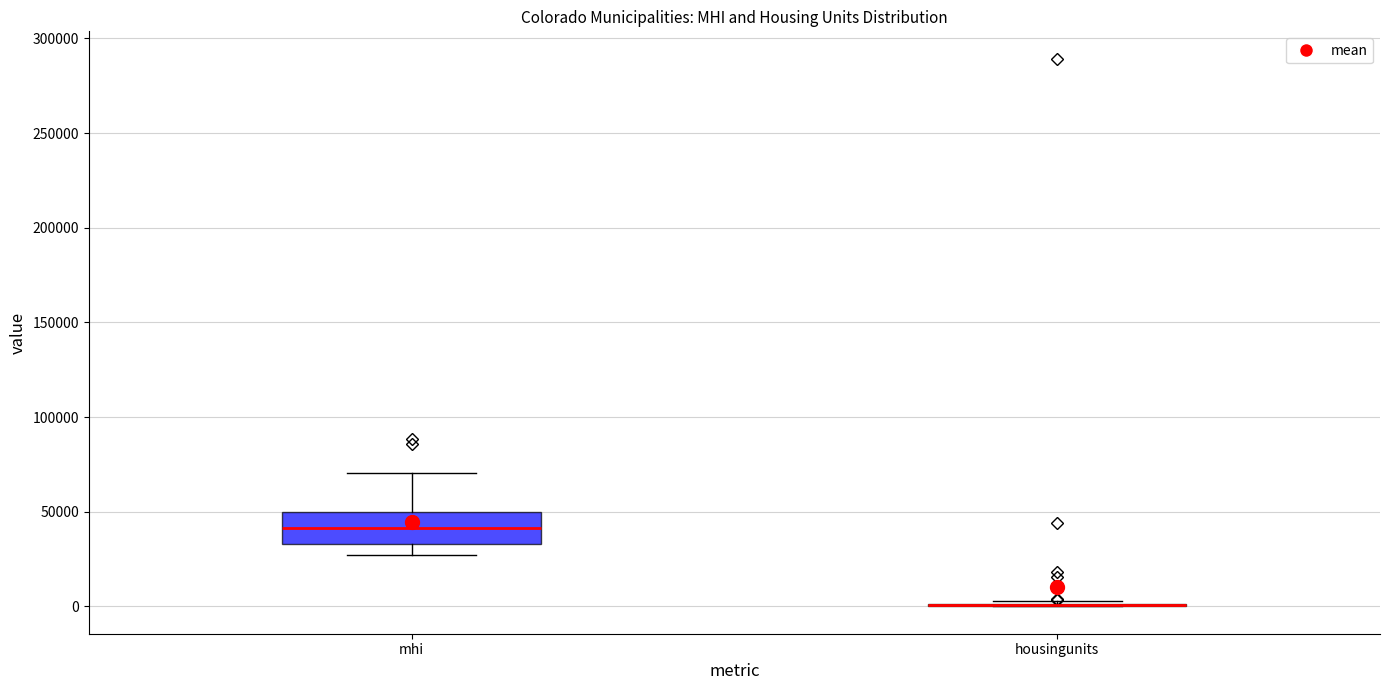

Reading left to right, transcribe this box plot: for each box, give where its median line is, the range the box spans, and where its two whiskers end, as read against the y-axis. The values are not printed on the chart, so give them approximately, as read against the axis.

mhi: median 40000, box 35000 to 50000, whiskers 25000 to 70000
housingunits: box collapsed to a line at 0, whiskers 0 to 5000